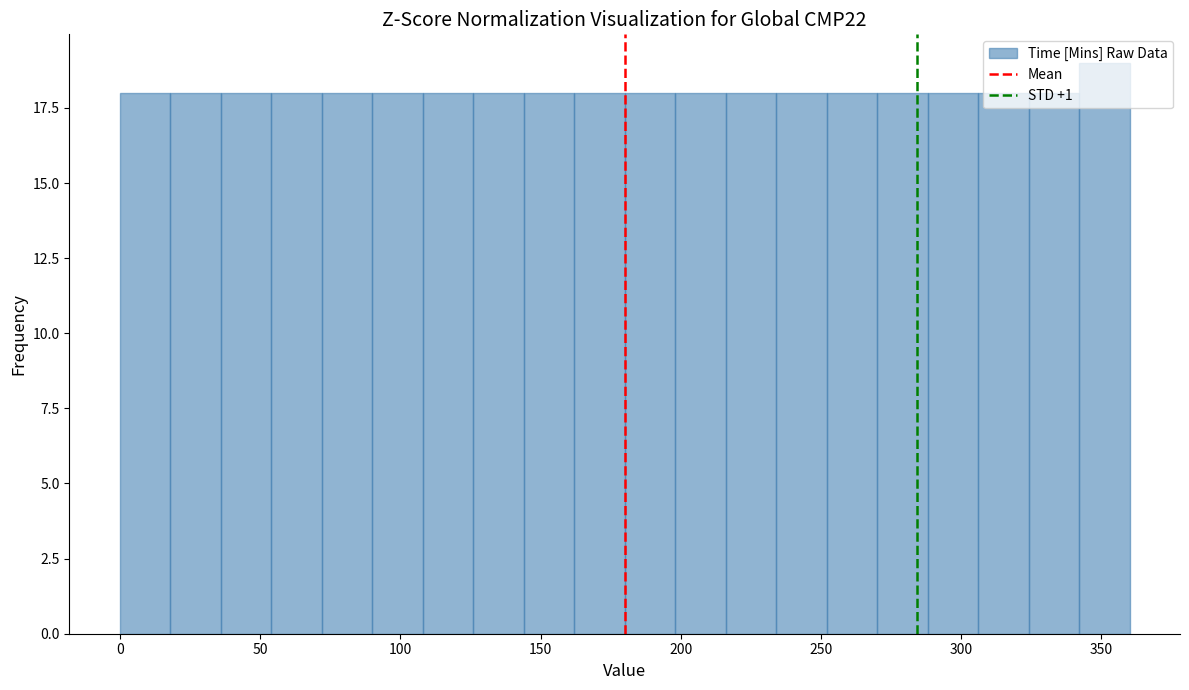

Around what value on the x-axis is the tallest bar? Give the approximate position of its centre, as read against the axis.

350